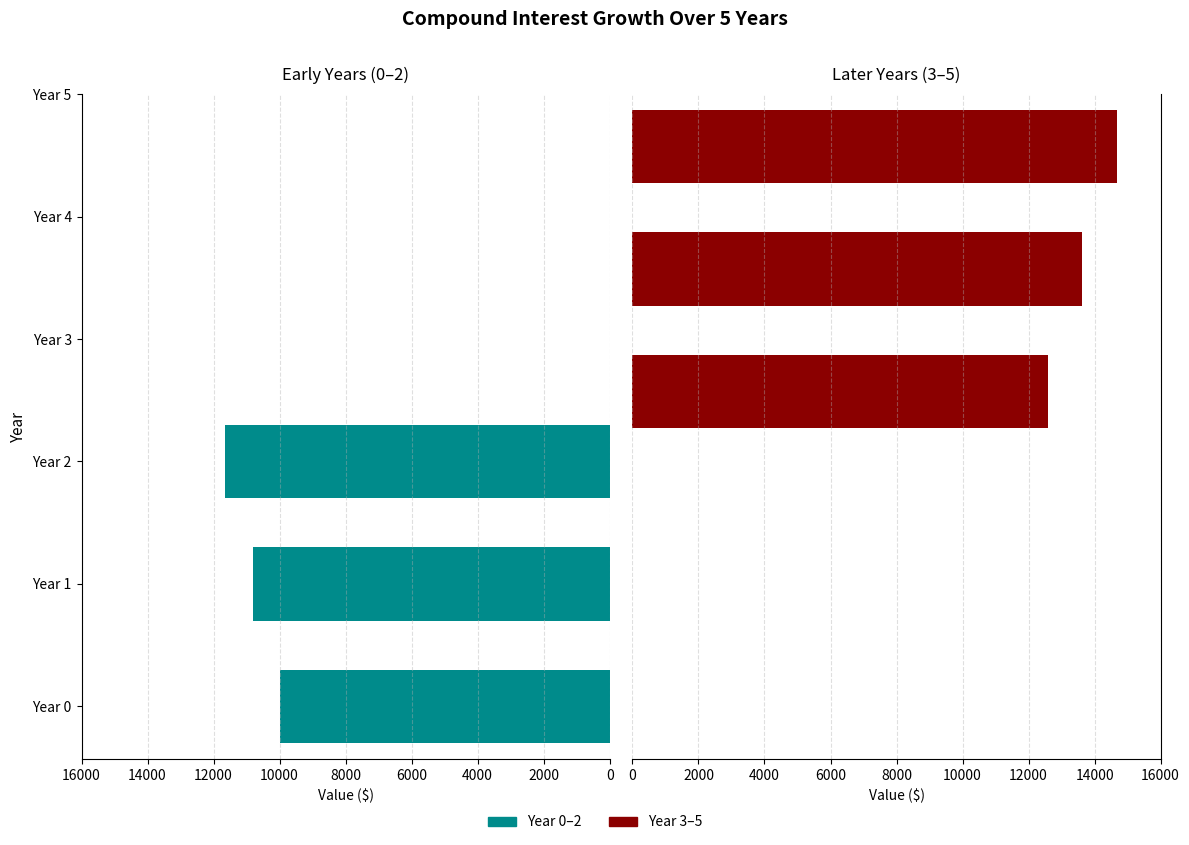

What is the lowest value of the Year 0–2 series?

10000.0